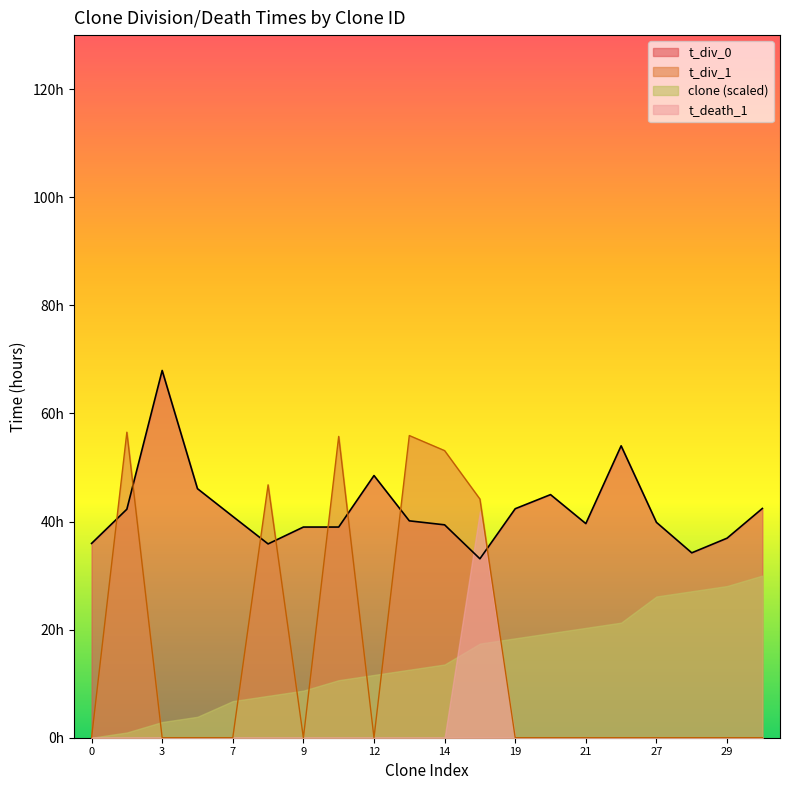

List the labels in order of t_div_0 value, smallest first.

18, 28, 8, 0, 29, 9, 11, 14, 21, 27, 13, 7, 1, 19, 31, 20, 4, 12, 22, 3